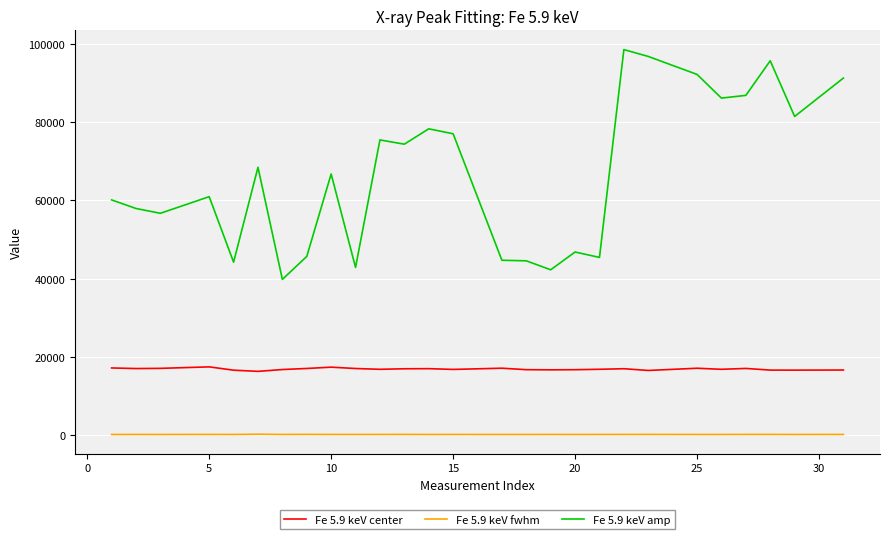

True or false: Fe 5.9 keV fwhm and Fe 5.9 keV center intersect in this chart.

False